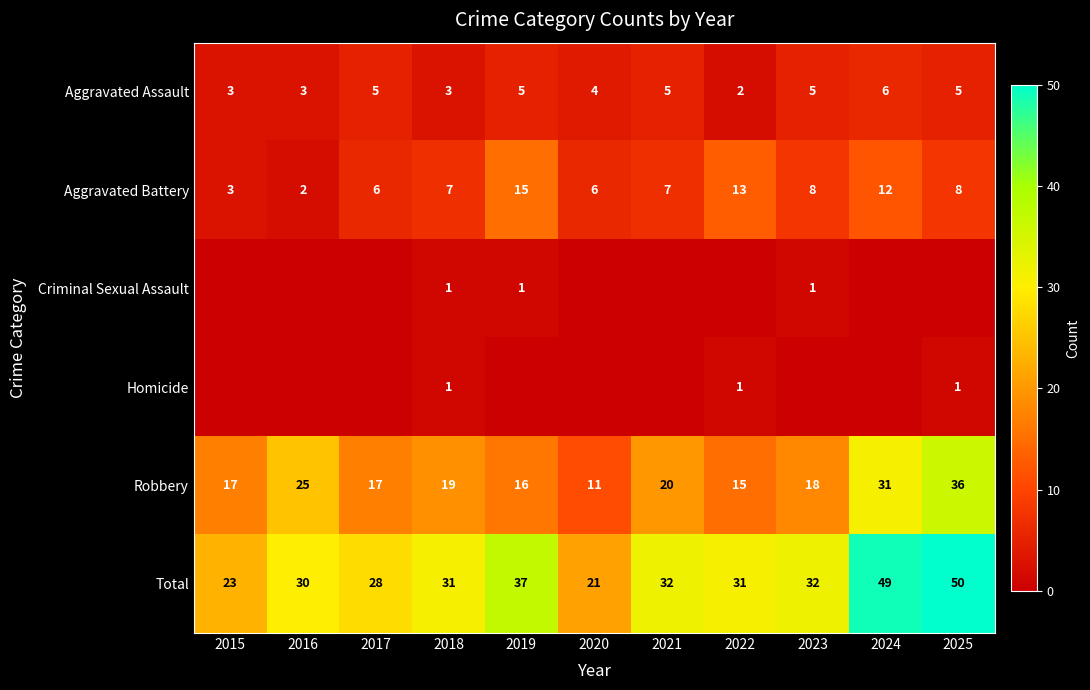

The value of Aggravated Assault at 2019 is 5. True or false?

True